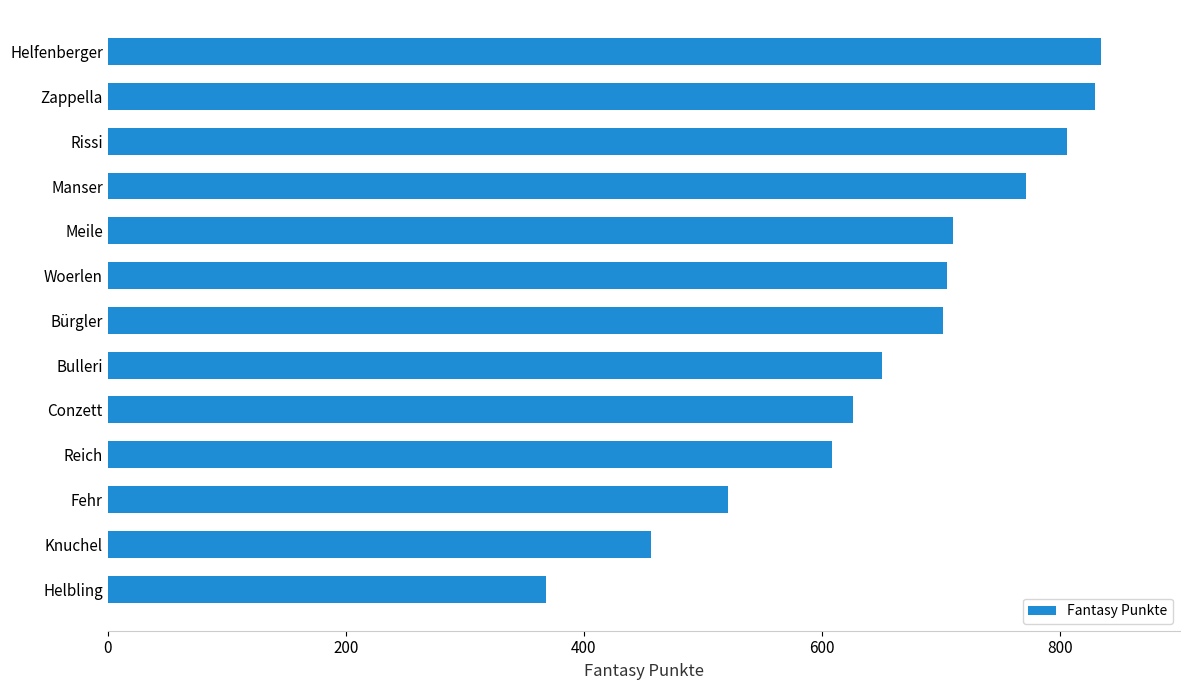

Between Bürgler and Manser, which is larger?

Manser